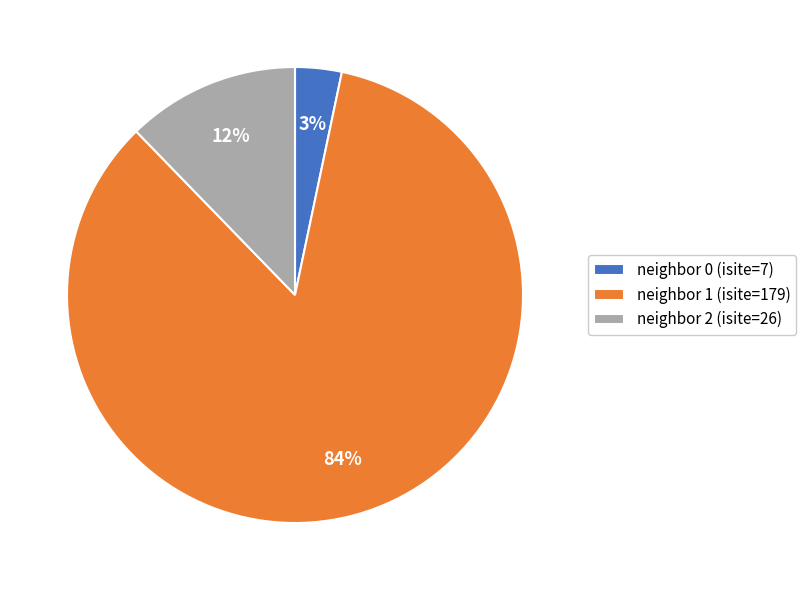

What is the smallest slice in the pie chart?

neighbor 0 (isite=7)